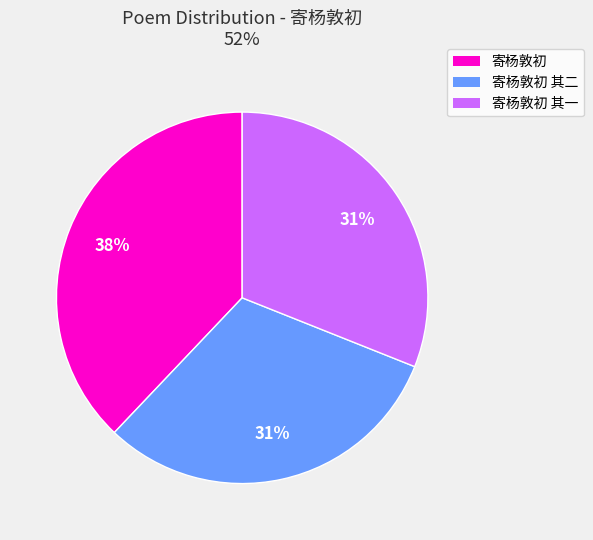

Is there a majority slice in this chart?

No